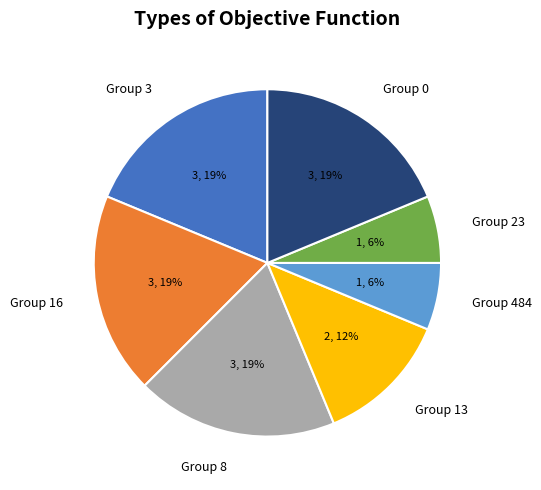

To the nearest percent, what percentage of the pie is Group 484?

6%